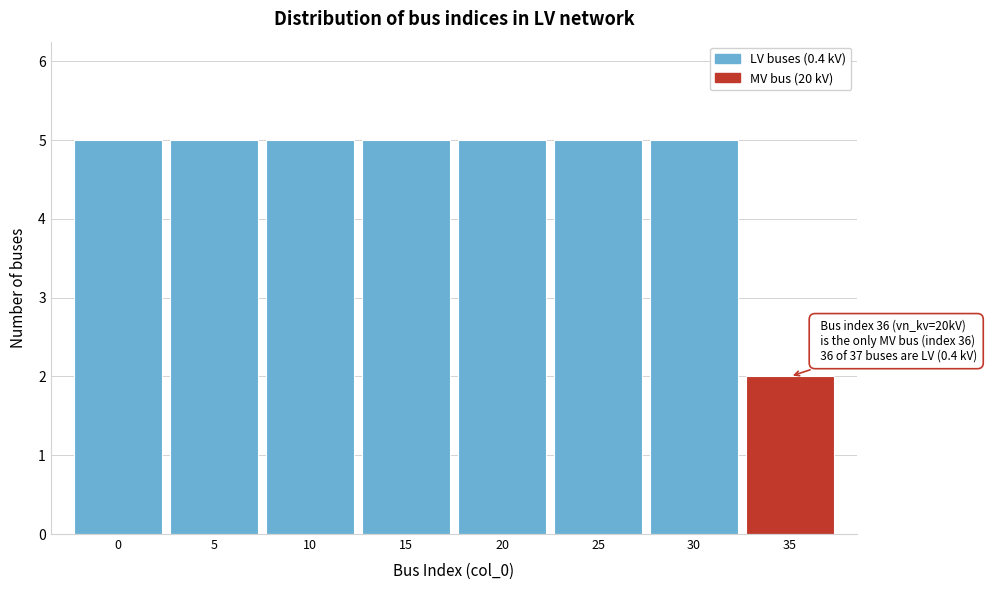

Reading right to left, list all the values displayed in this chart.

35=2	30=5	25=5	20=5	15=5	10=5	5=5	0=5